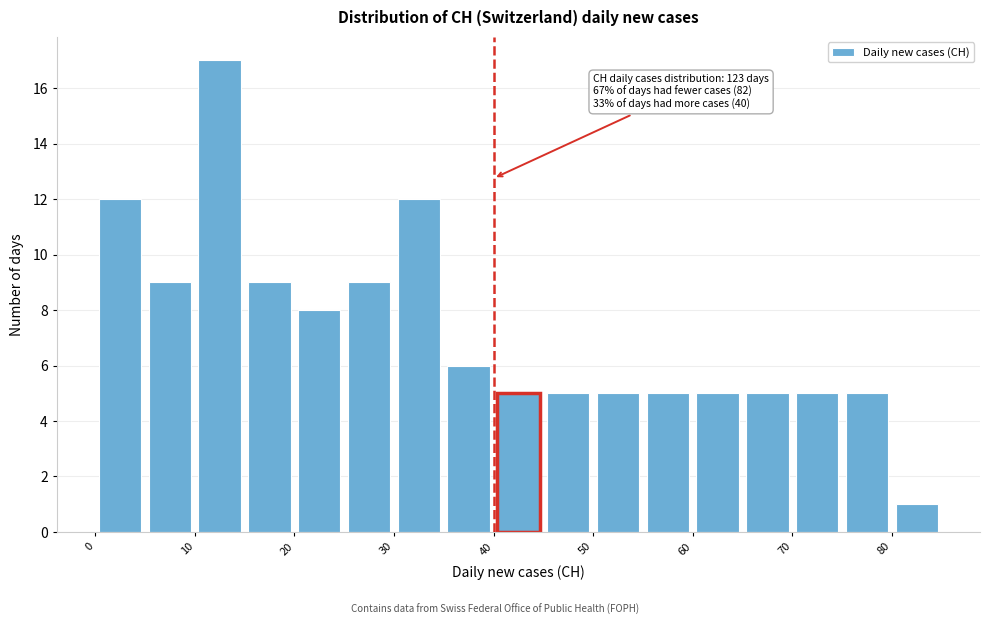

Which range on the x-axis has the tallest bar?

10 to 15